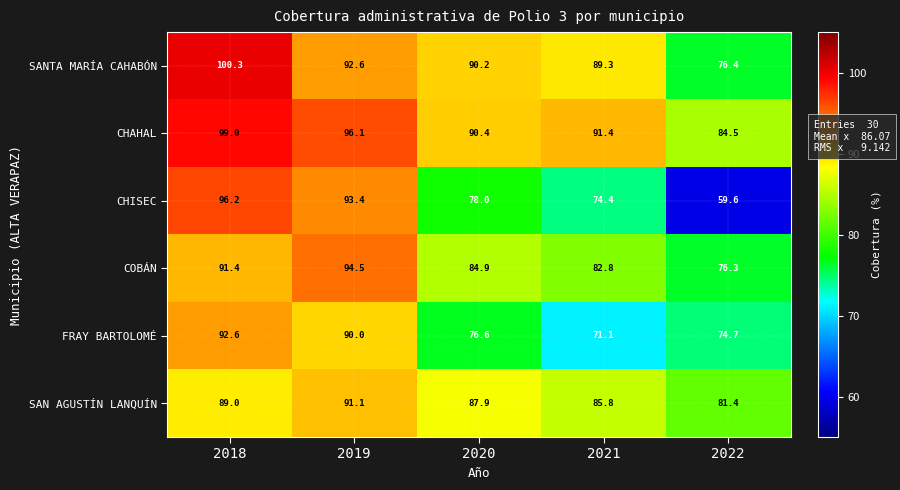

Which category has the highest value across all series?

2018